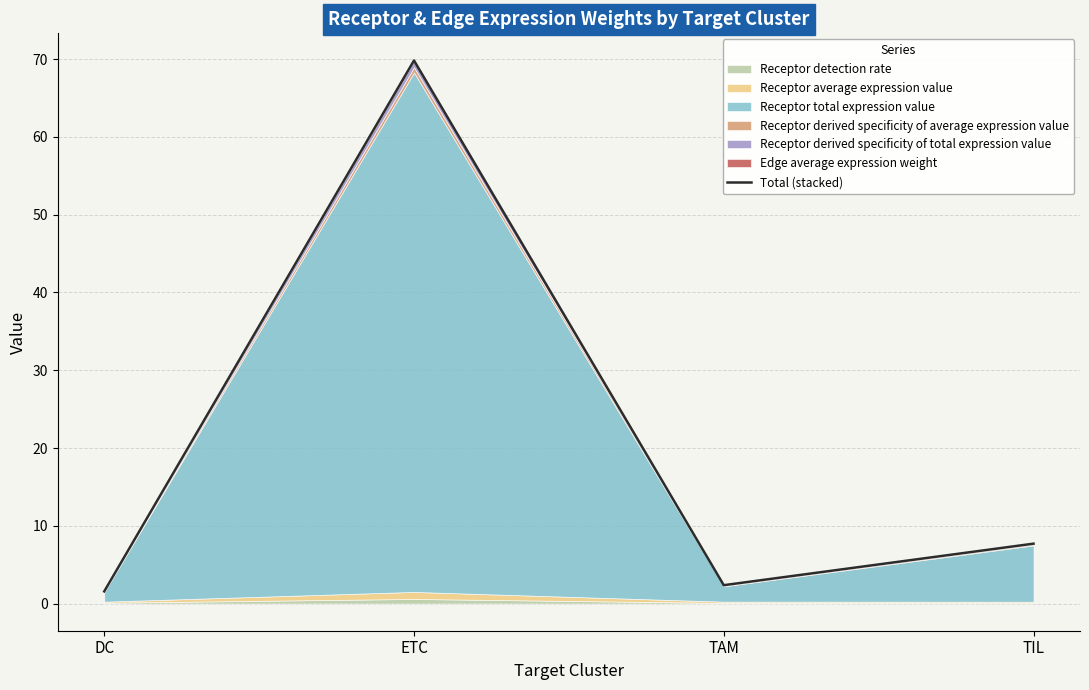

Reading left to right, extract all data points from this chart.

1.6	69.8	2.4	7.7